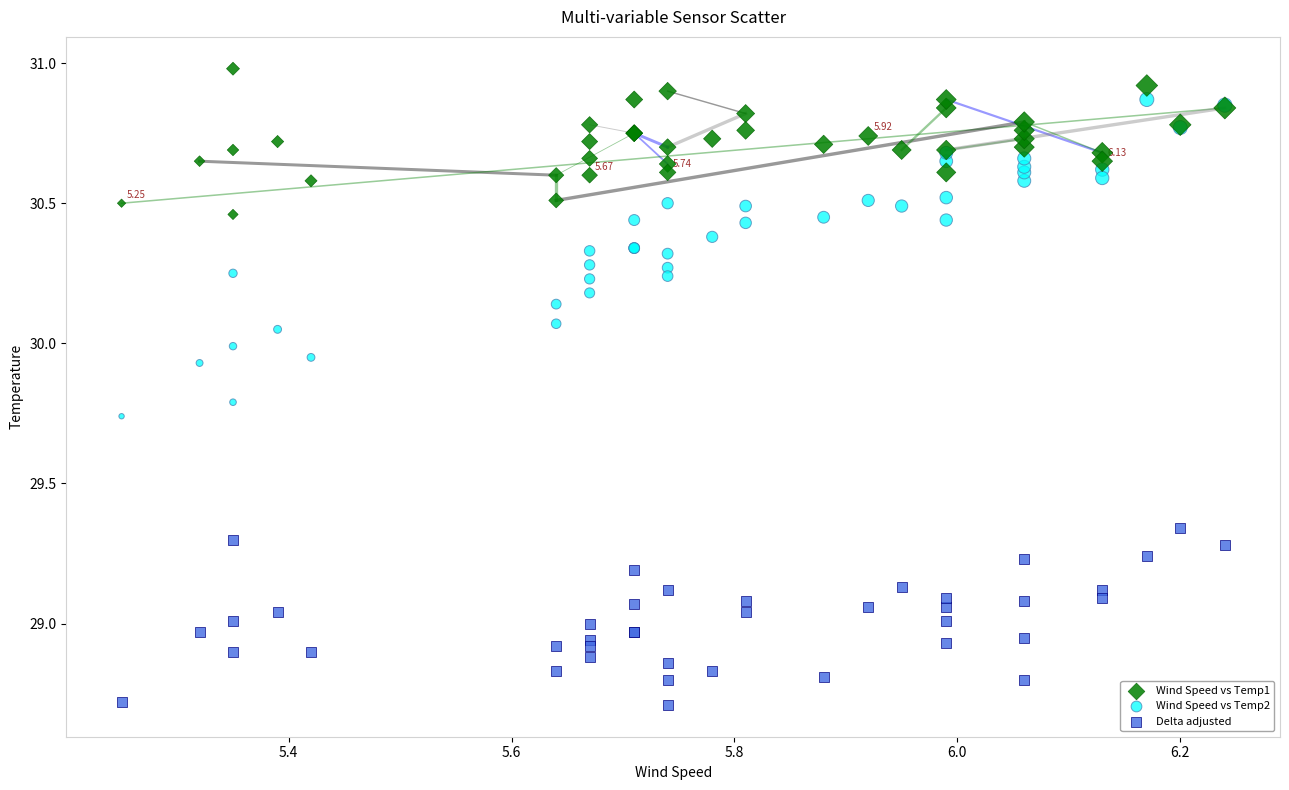

Which series has the largest Y range (max minus min)?

Wind Speed vs Temp2